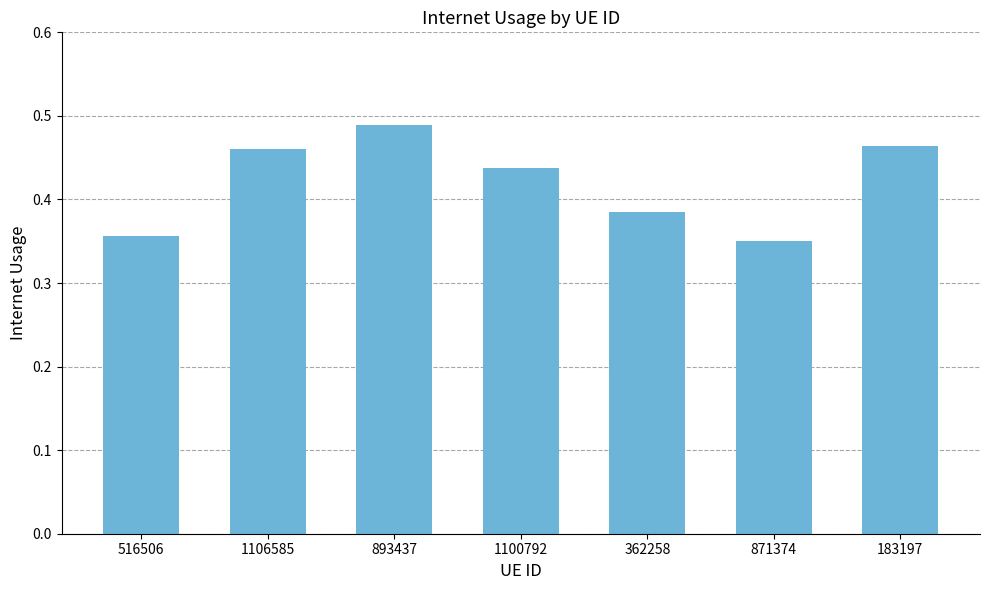

The chart shows a value of 0.1 at 362258. True or false?

False